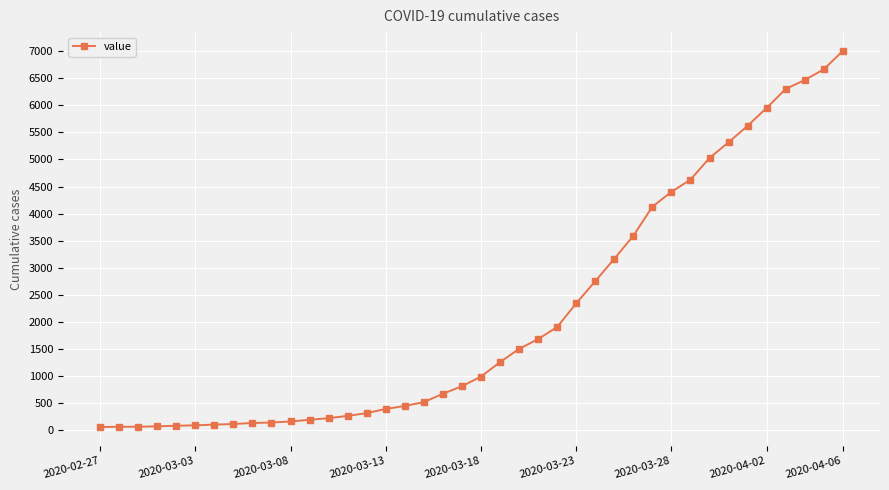

What is the sum of all values?

85740